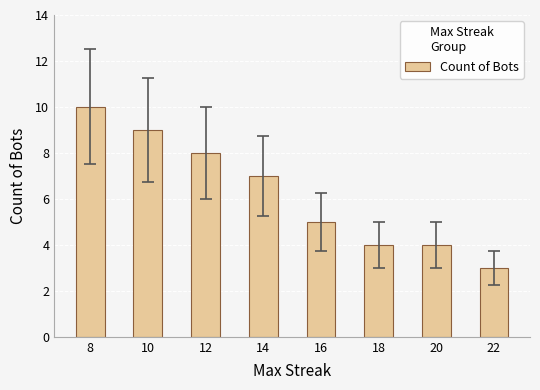

True or false: the data shows 8 at 12.

True